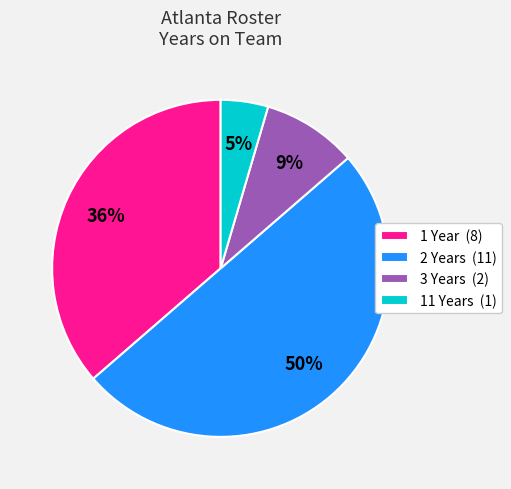

Count the number of slices in the pie.

4